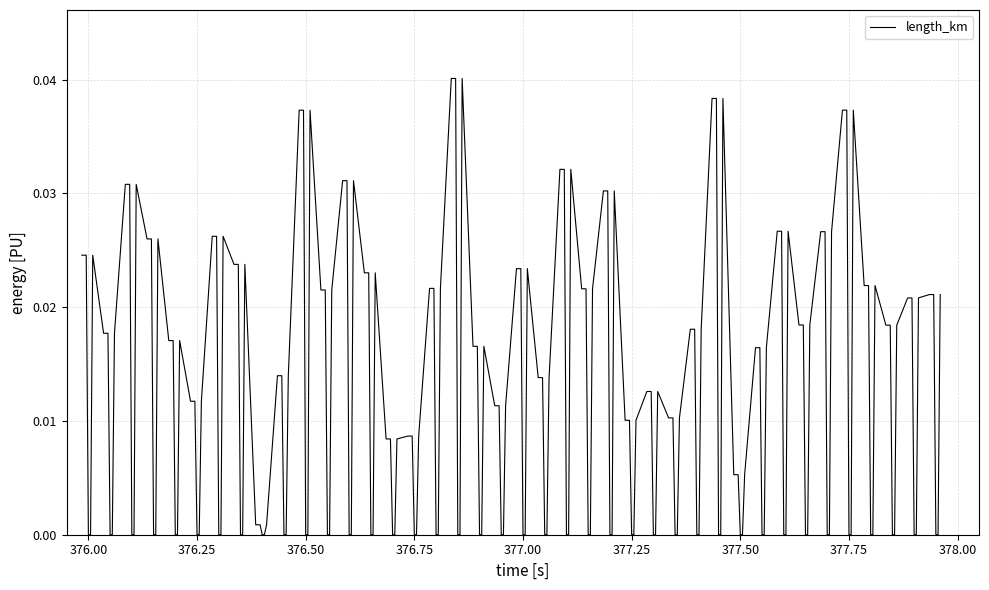

Is this an area chart (filled region under the line)?

No